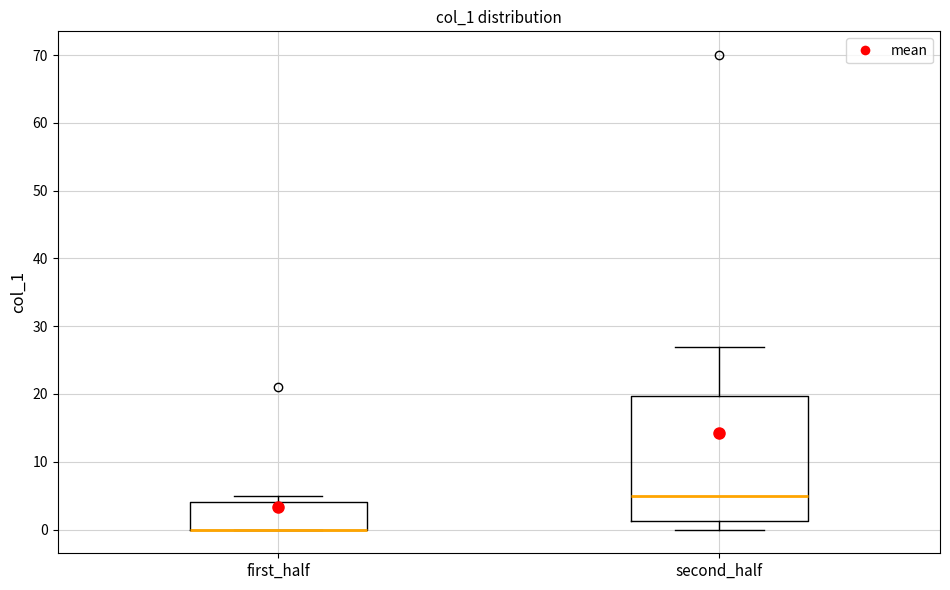

Reading left to right, transcribe this box plot: for each box, give where its median line is, the range the box spans, and where its two whiskers end, as read against the y-axis. The values are not printed on the chart, so give them approximately, as read against the axis.

first_half: median 0 (drawn on the box's lower edge), box 0 to 4, whiskers 0 to 5
second_half: median 5, box 1 to 20, whiskers 0 to 27